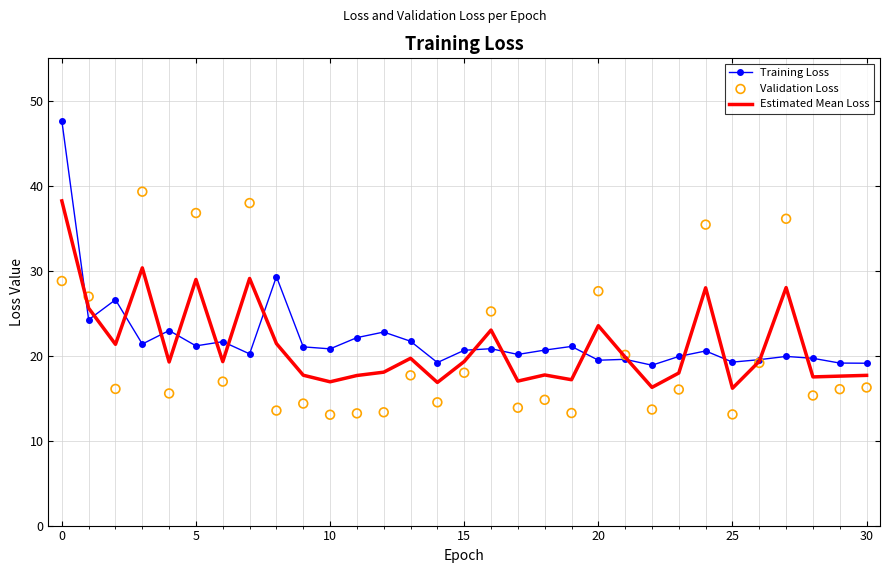

Which series reaches the maximum Y coordinate?

Training Loss